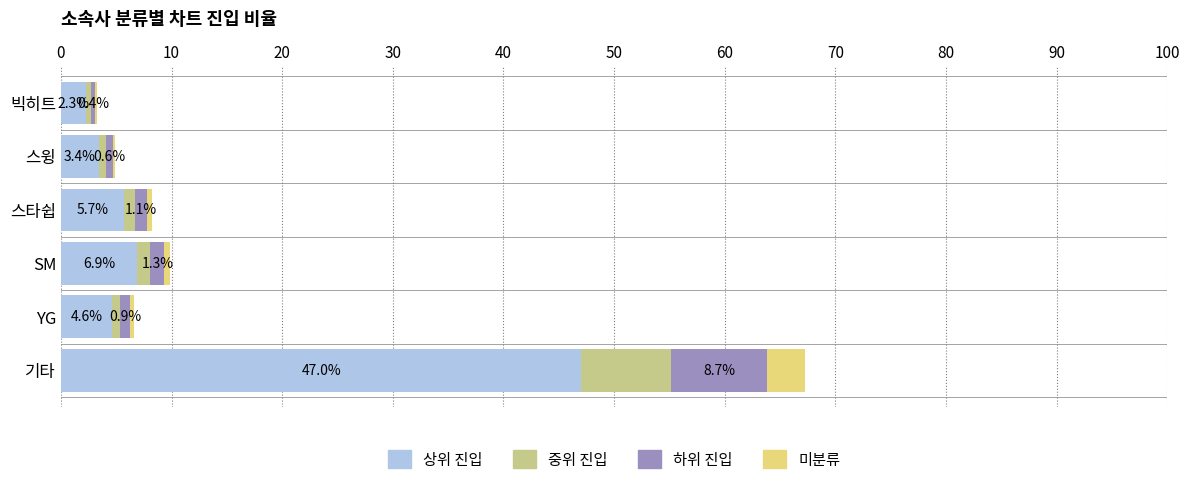

The value of 상위 진입 at 기타 is 19.5. True or false?

False